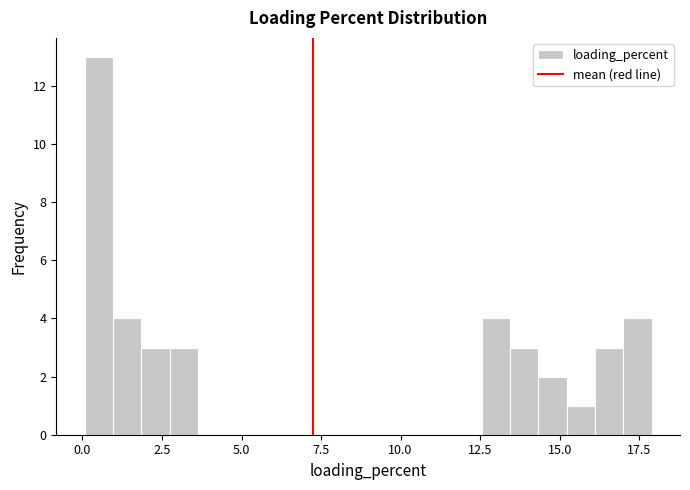

Around what value on the x-axis is the tallest bar? Give the approximate position of its centre, as read against the axis.

0.5